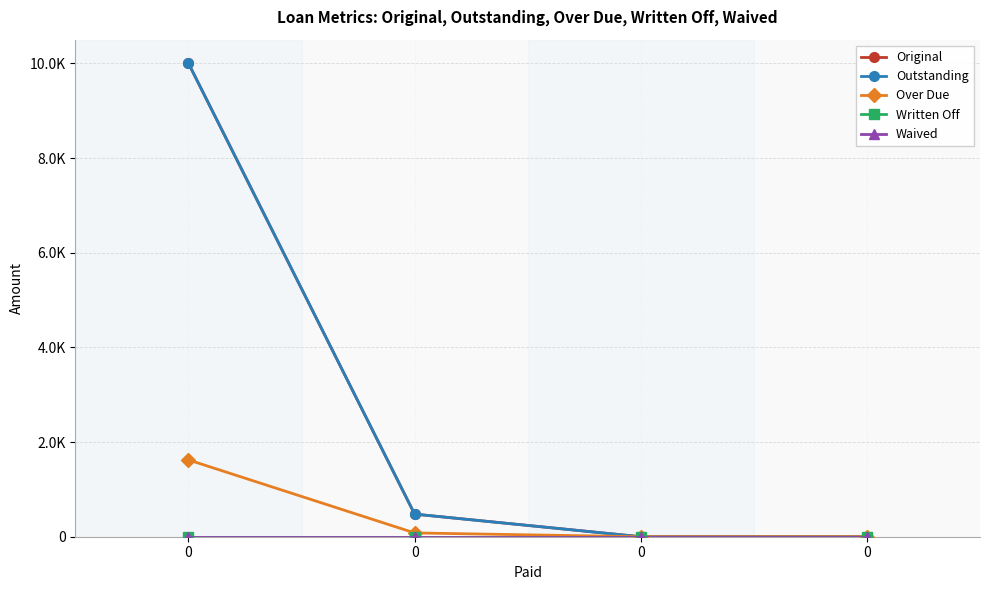

Does the chart have visible grid lines?

Yes